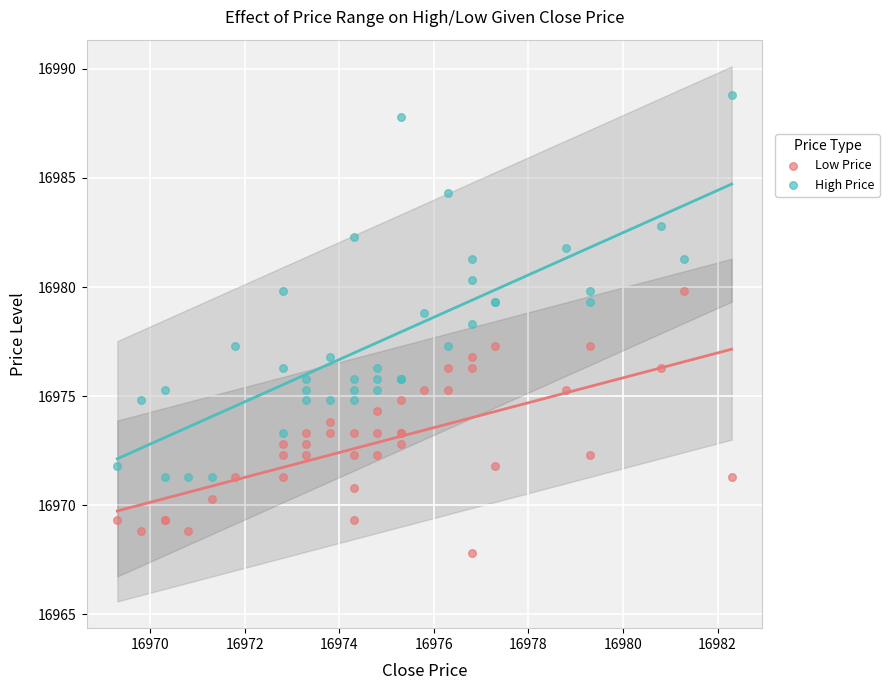

Which series reaches the maximum Y coordinate?

High Price